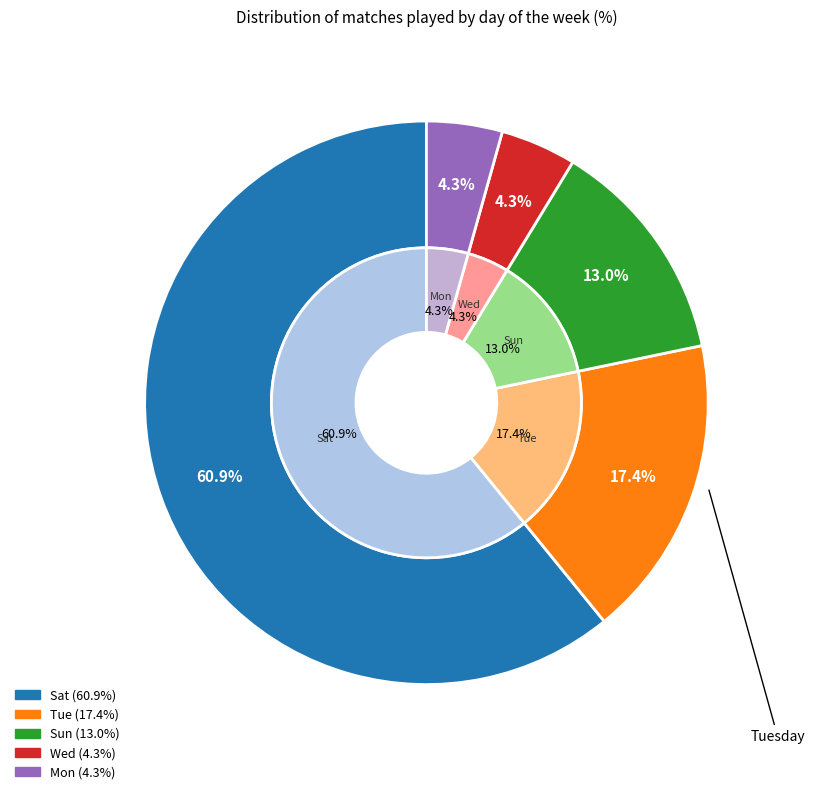

To the nearest percent, what is the difference between the Mon and Sat slice percentages?

57%